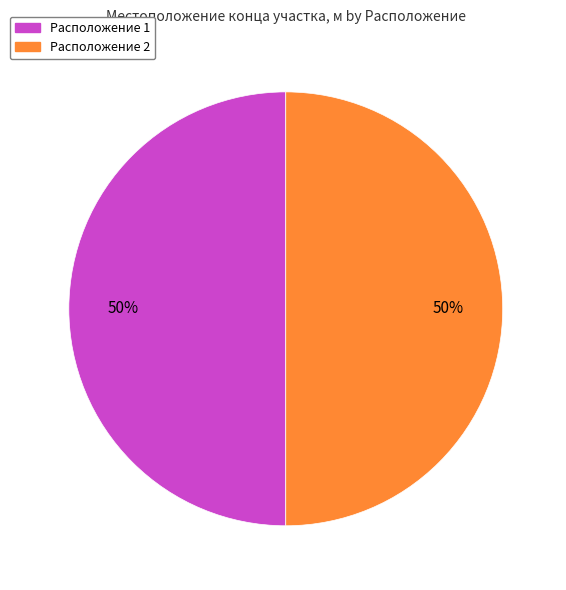

To the nearest percent, what is the average slice percentage?

50%